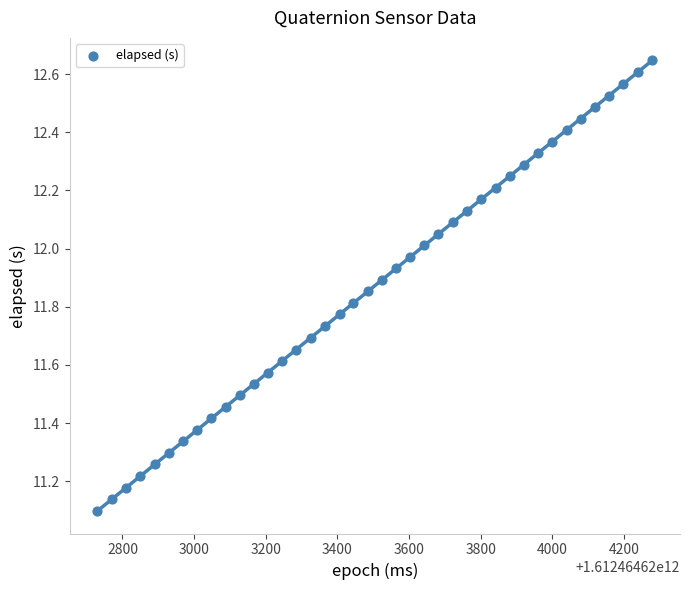

What is the range of Y values (max minus min)?

1.5